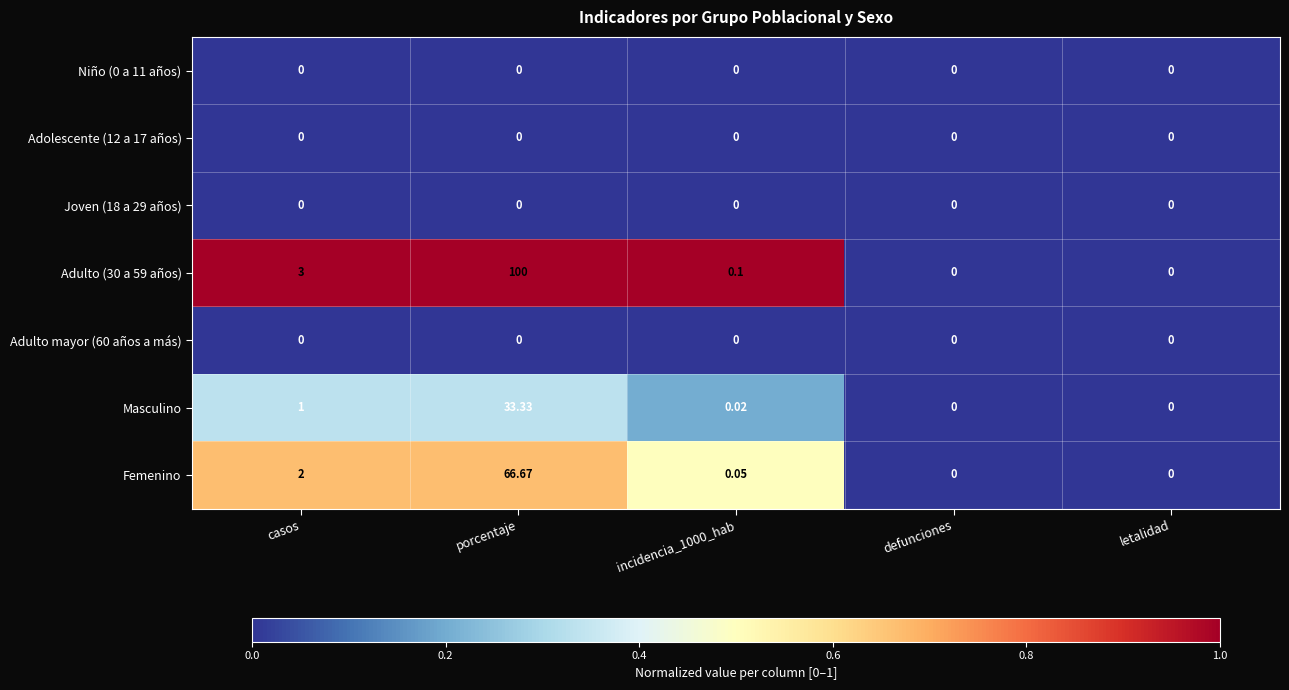

Which category has the highest value across all series?

porcentaje